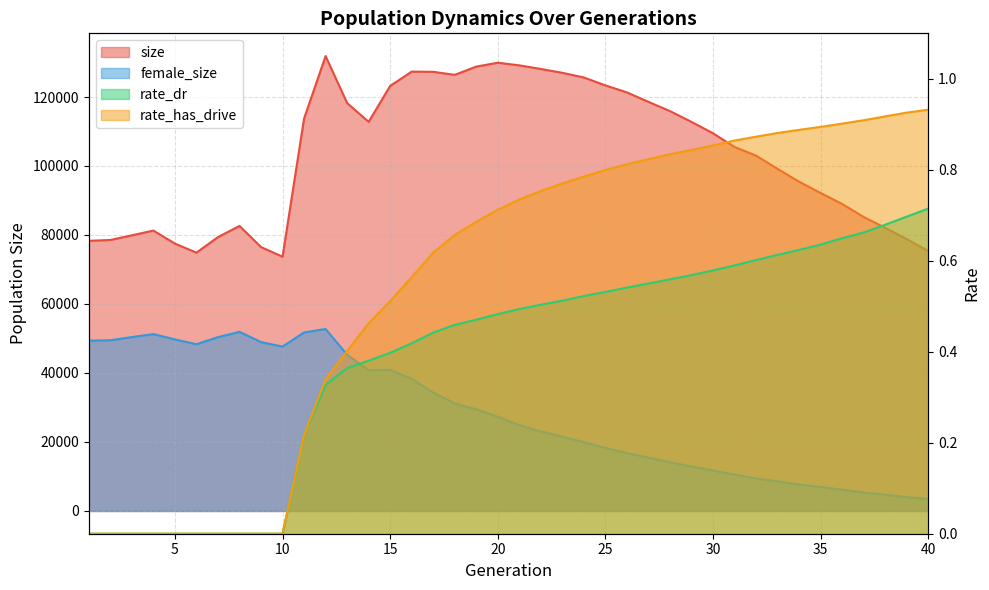

Between 20 and 17, which is larger?

20